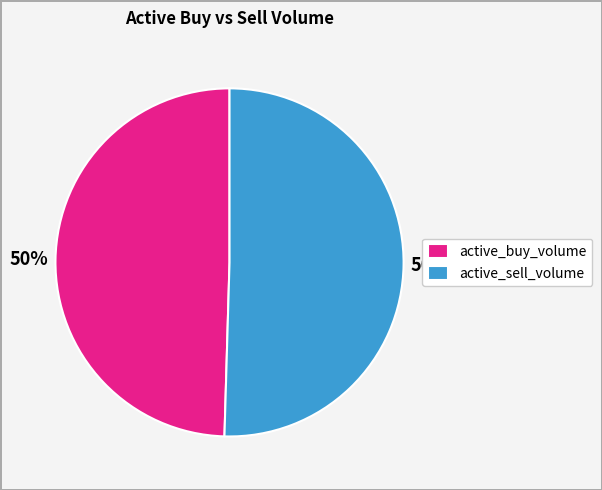

The active_buy_volume slice represents 39% of the pie. True or false?

False